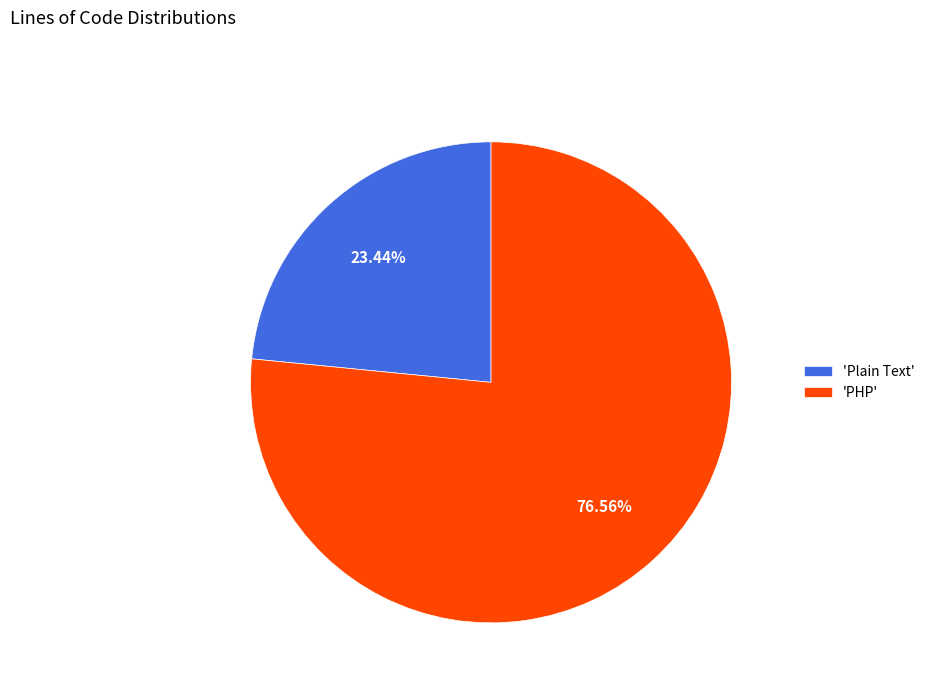

Which category accounts for the majority?

'PHP'